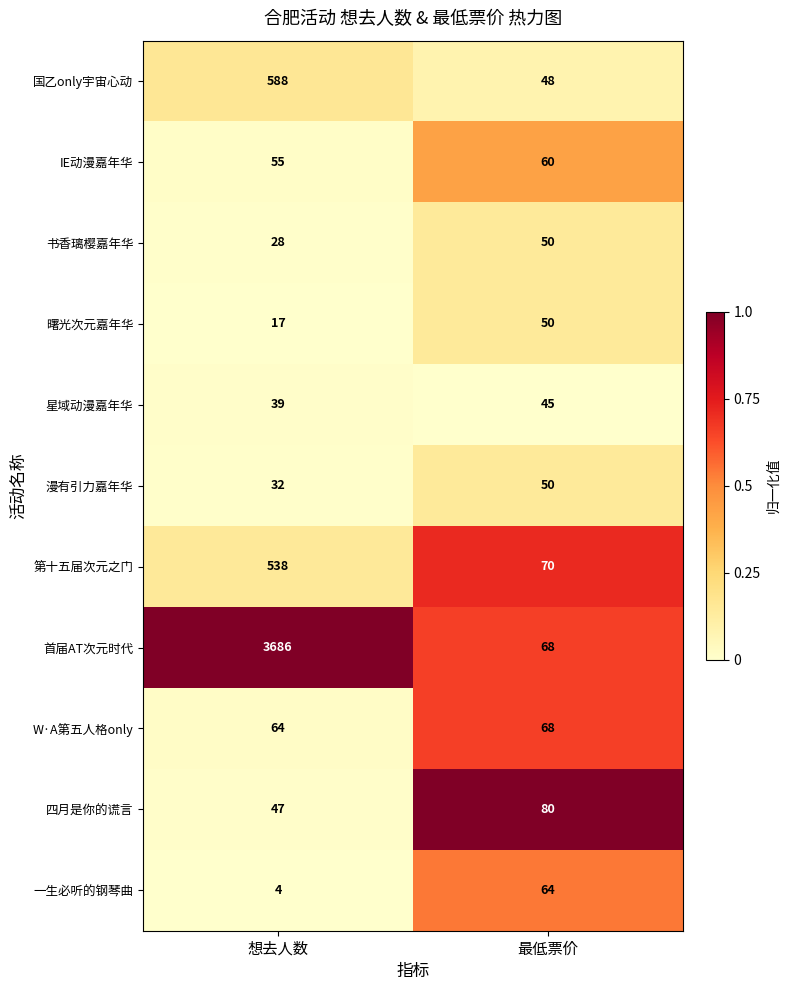

What is the sum of the 国乙only宇宙心动 values at 最低票价 and 想去人数?

636